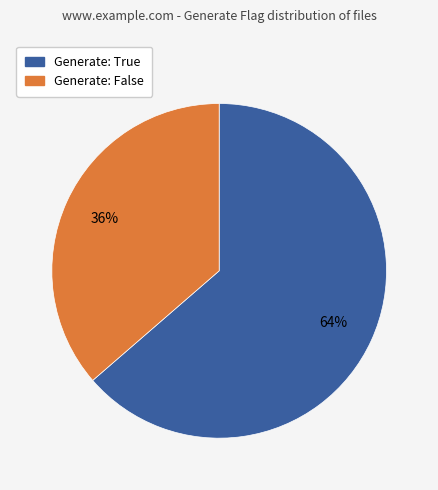

Which has a higher value, Generate: False or Generate: True?

Generate: True